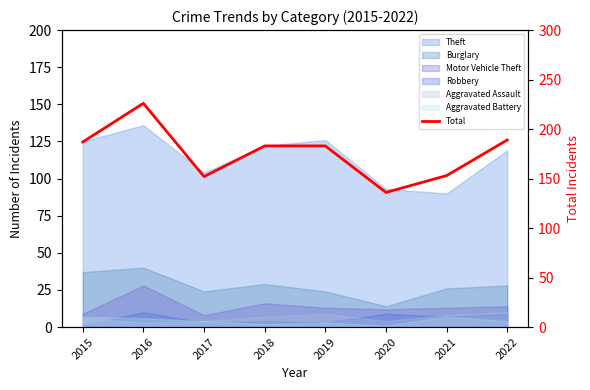

Is it true that the value at 2017 is 152?

True